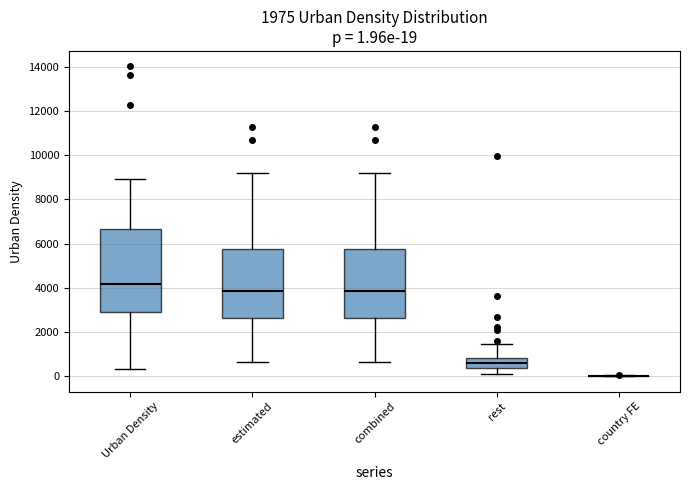

Comparing the boxes themselves (not the whiskers), which one is the tallest?

Urban Density